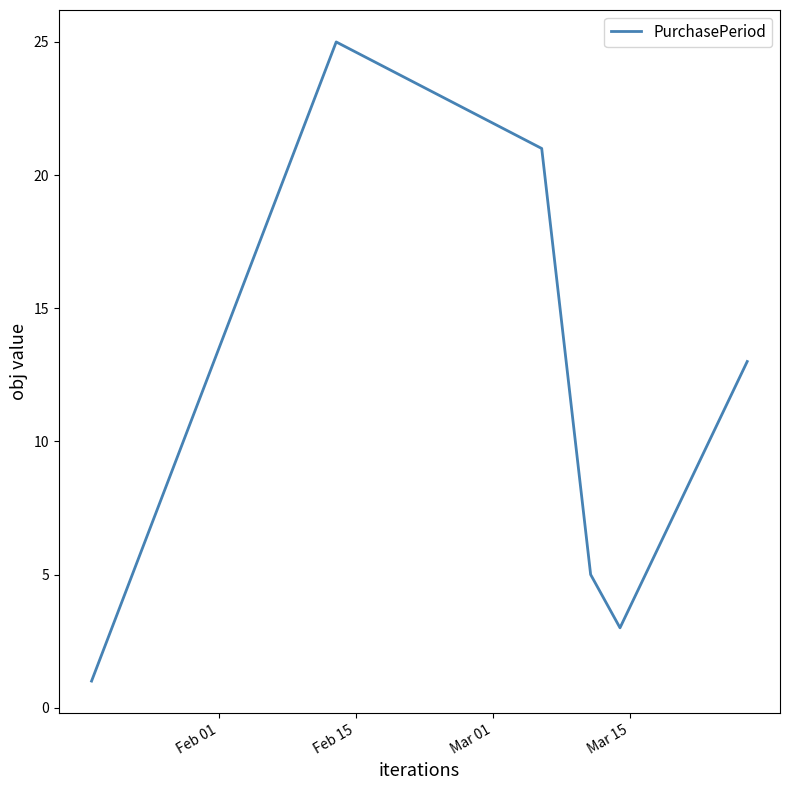

What is the average value?

11